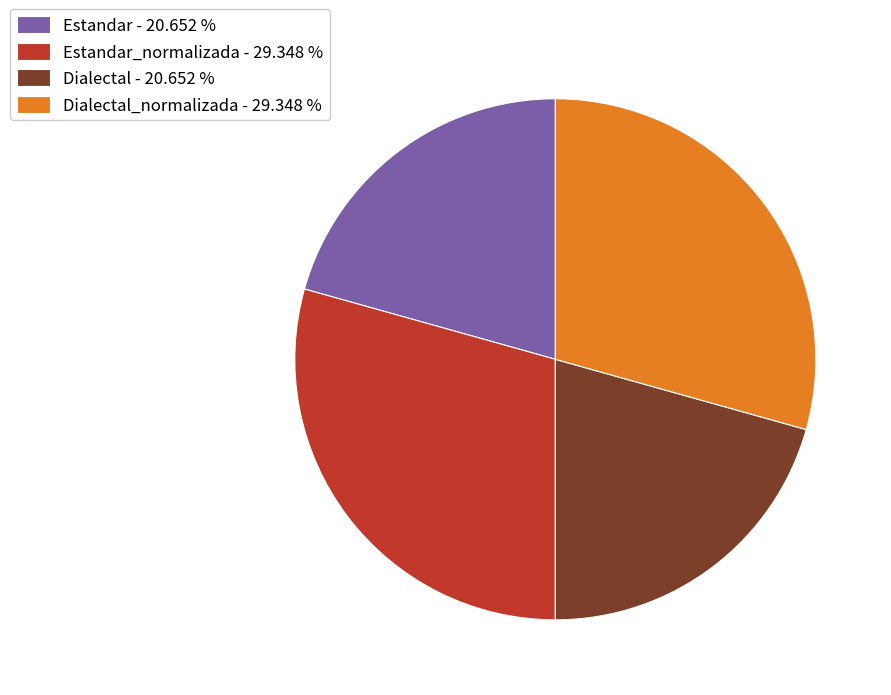

Which has a higher value, Dialectal_normalizada - 29.348 % or Estandar - 20.652 %?

Dialectal_normalizada - 29.348 %